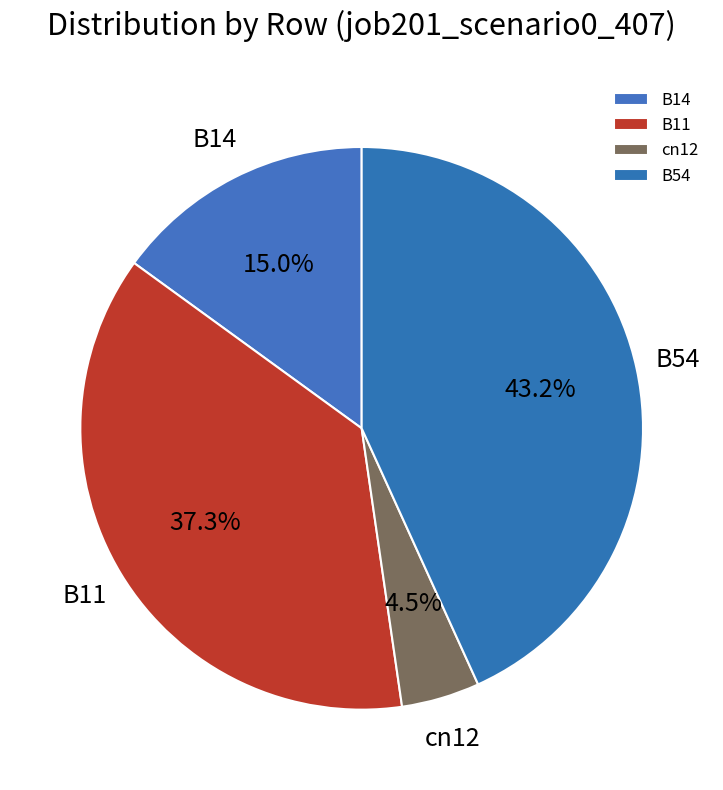

Is it true that B54 is 57% of the pie?

False